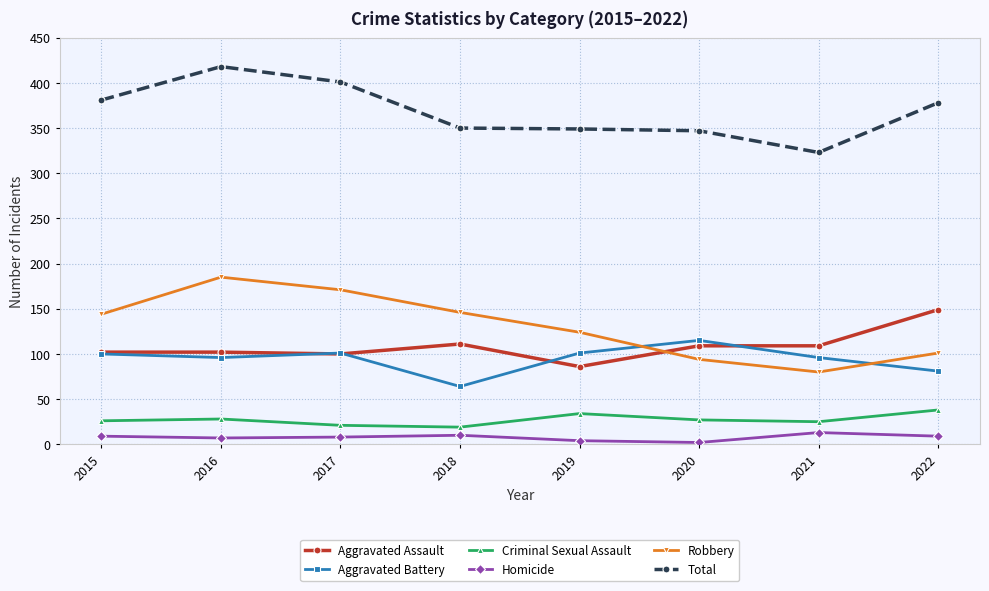

What is the maximum value for Total?

418